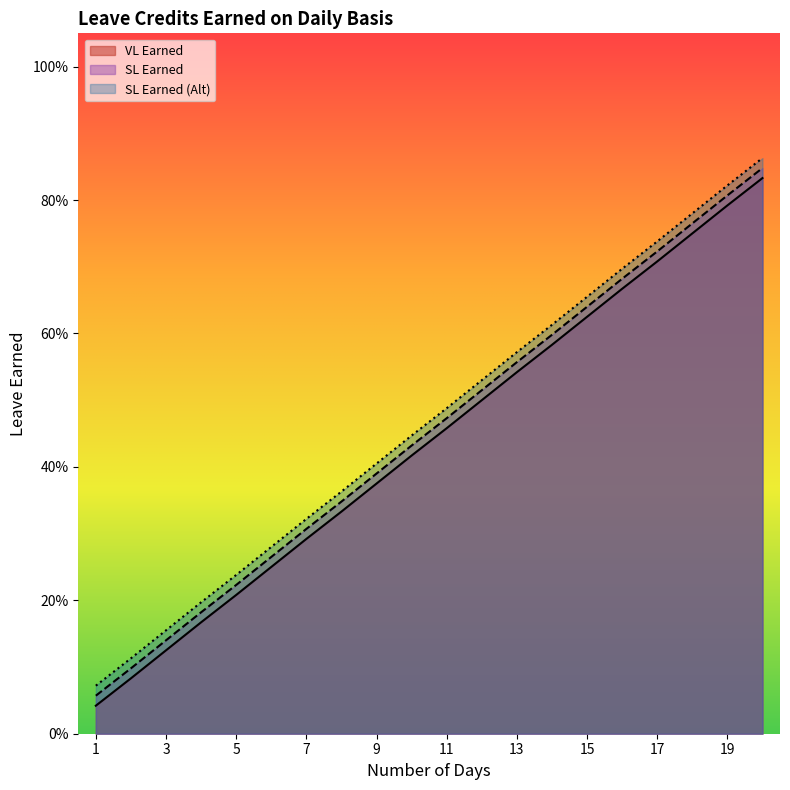

The SL Earned series shows 0.8 at 20. True or false?

True